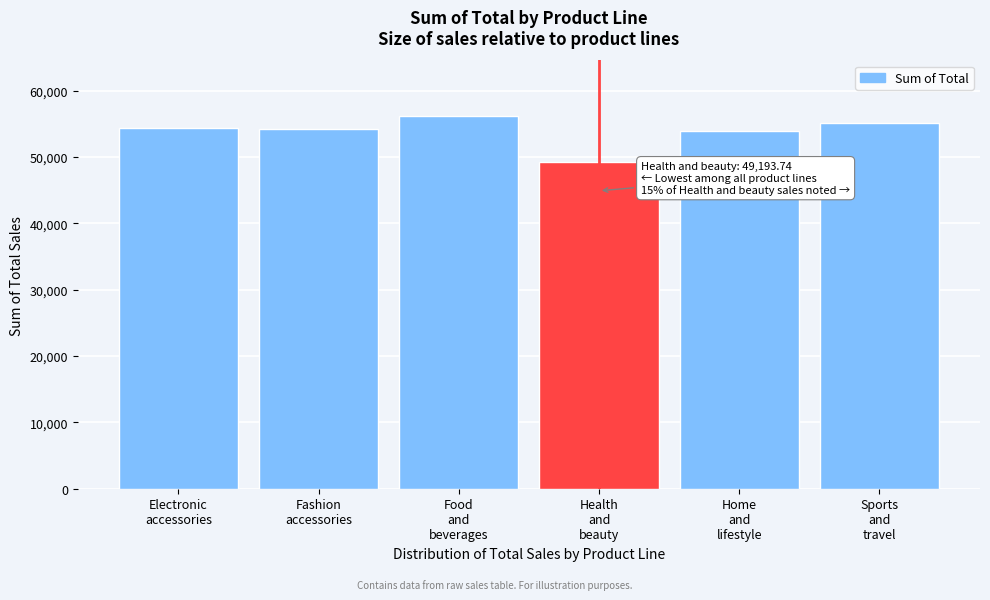

What is the difference between the maximum and minimum values?

6951.1